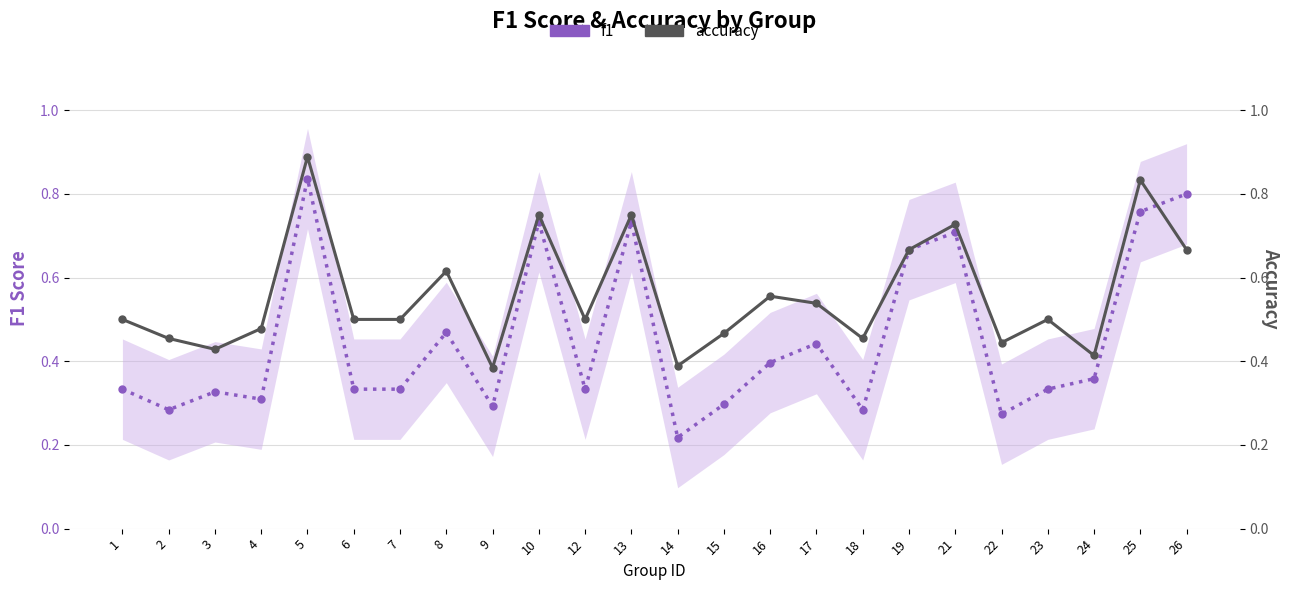

The f1 series shows 0.2 at 12. True or false?

False